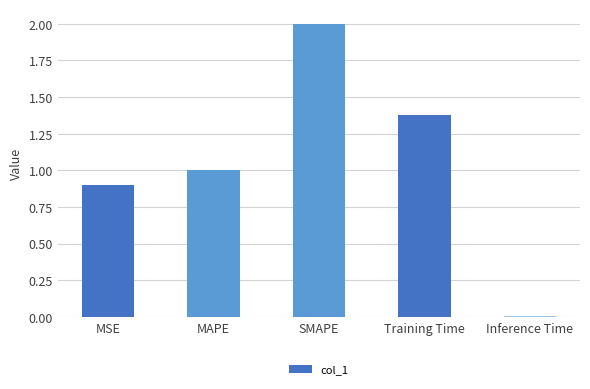

What is the sum of the values at MSE and Inference Time?

0.9